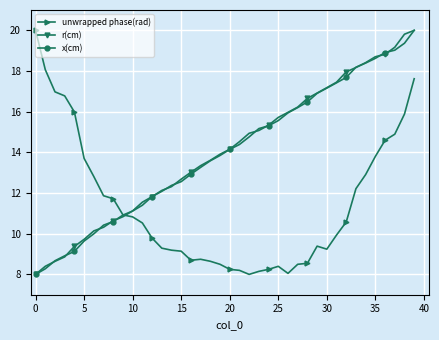

What is the maximum value for unwrapped phase(rad)?

20.0